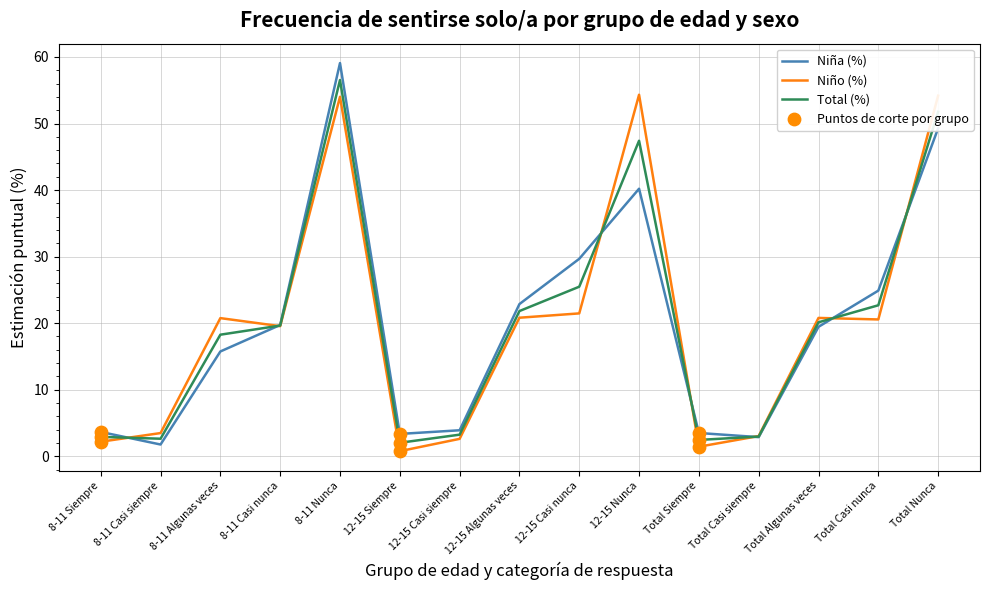

Which series changed the most between 8-11 Casi siempre and Total Nunca?

Niño (%)